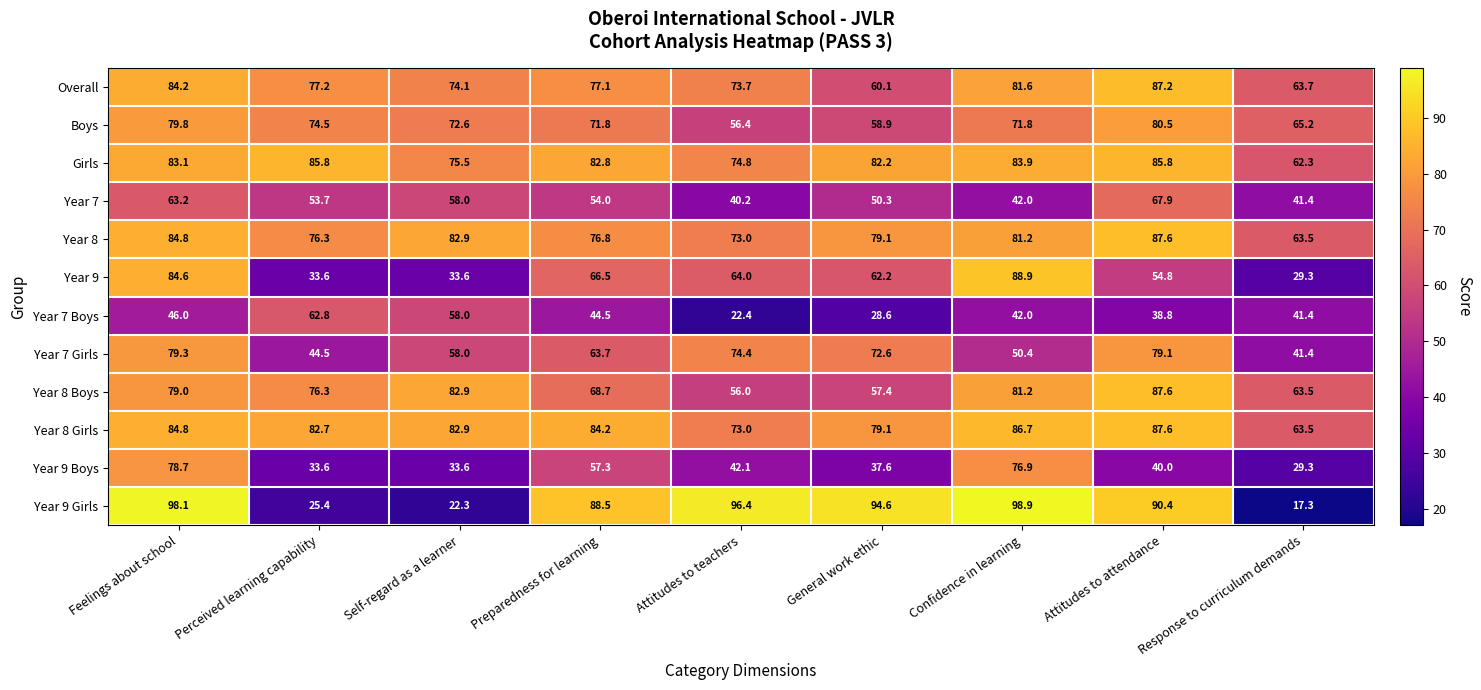

List the labels in order of Year 9 Girls value, smallest first.

Response to curriculum demands, Self-regard as a learner, Perceived learning capability, Preparedness for learning, Attitudes to attendance, General work ethic, Attitudes to teachers, Feelings about school, Confidence in learning